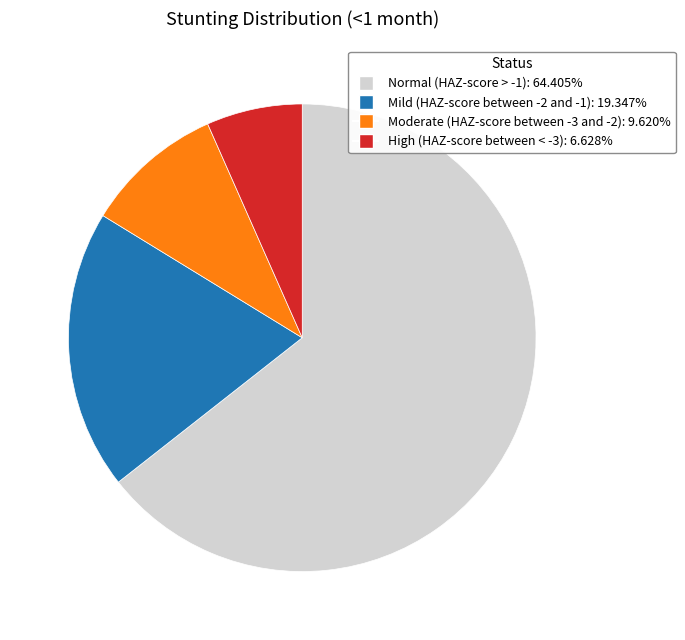

Rank the categories by value from lowest to highest.

High (HAZ-score between < -3), Moderate (HAZ-score between -3 and -2), Mild (HAZ-score between -2 and -1), Normal (HAZ-score > -1)